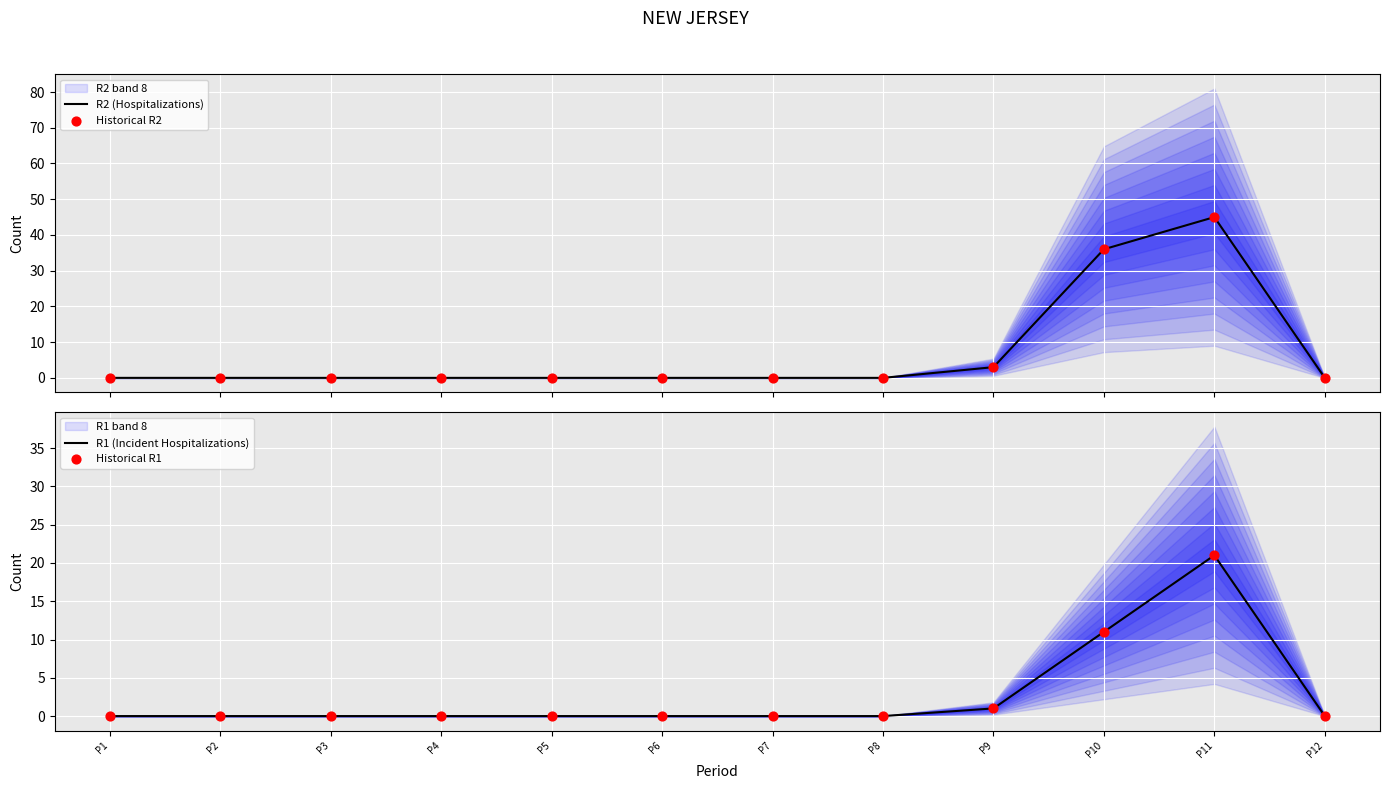

The R1 (Incident Hospitalizations) series shows 16 at P10. True or false?

False